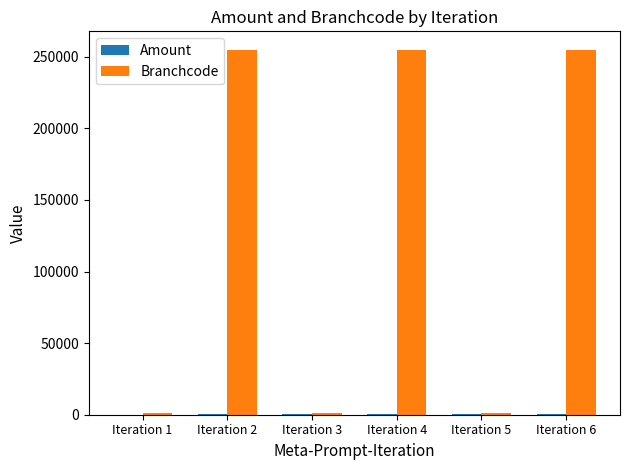

How many series are shown in this chart?

2